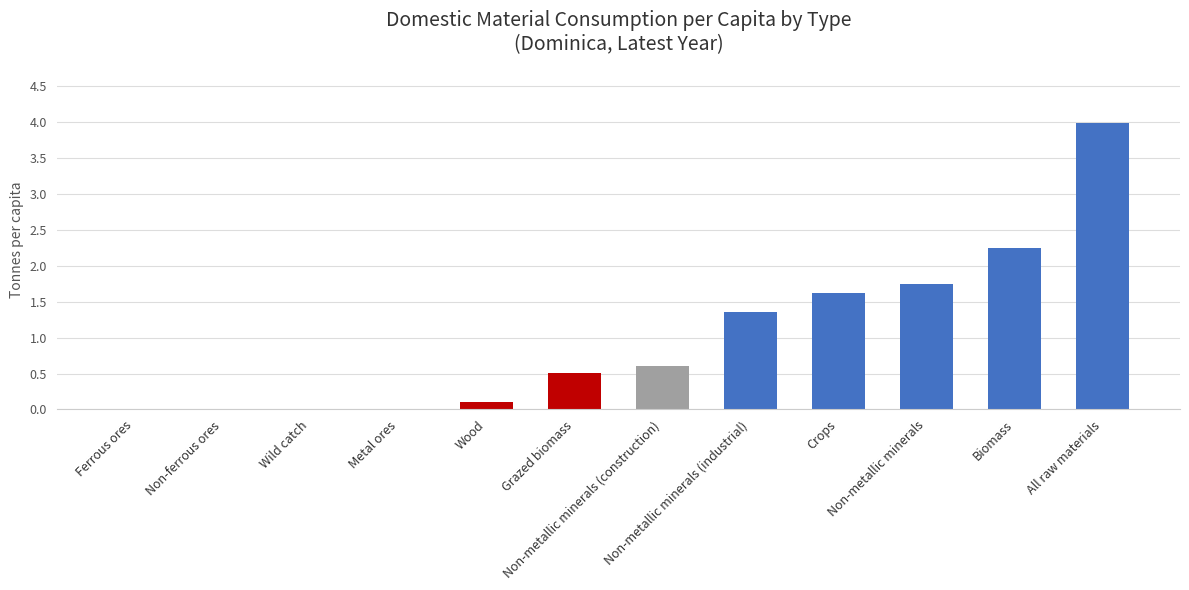

What is the sum of all values?

12.2